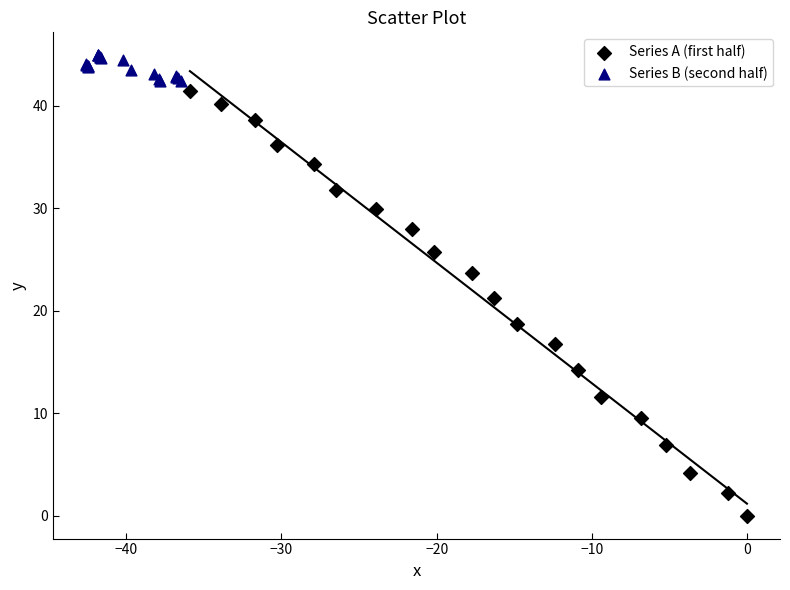

Which series contains the lowest Y value?

Series A (first half)